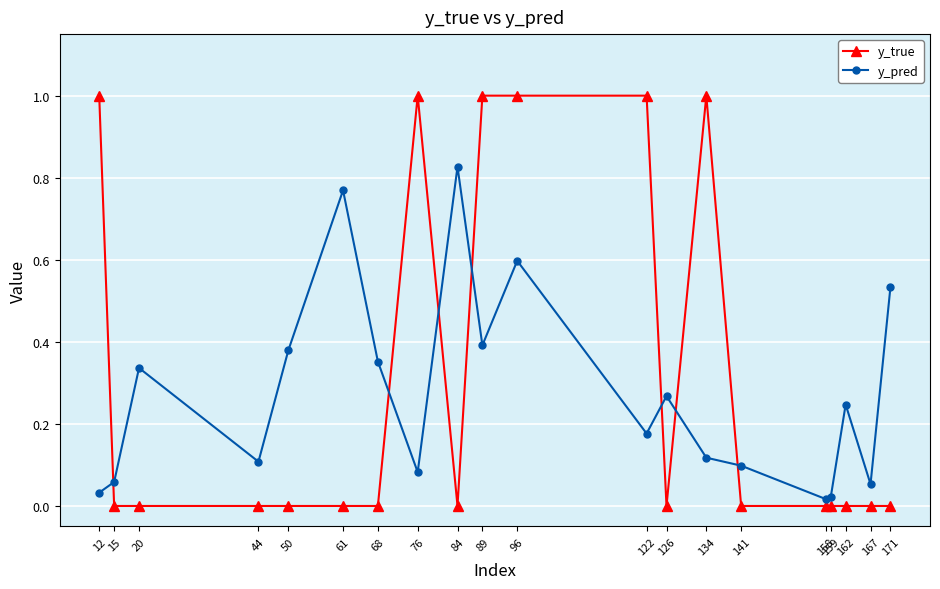

How many distinct data groups are displayed?

2